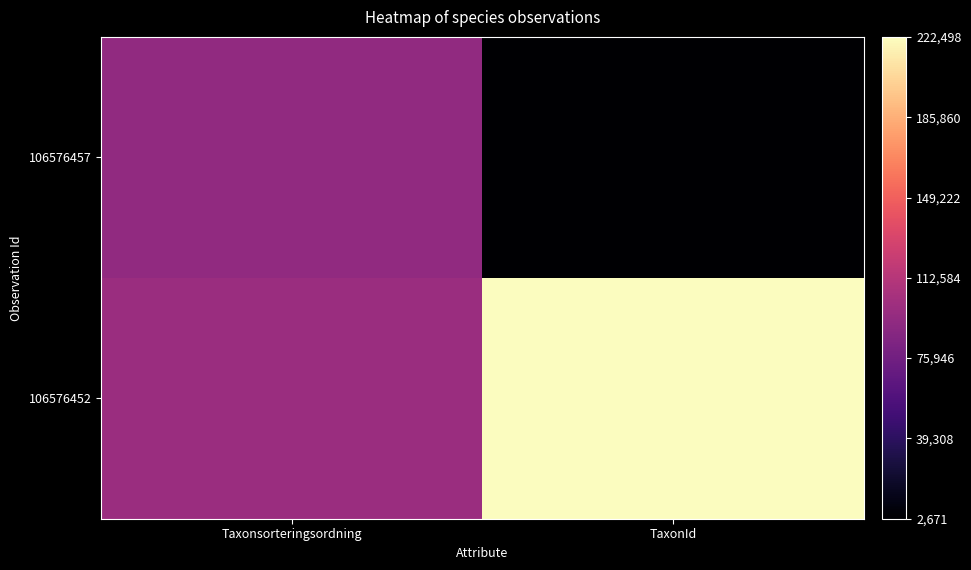

Reading left to right, list all the values displayed in this chart.

106576452: Taxonsorteringsordning=0.4	TaxonId=1.0
106576457: Taxonsorteringsordning=0.4	TaxonId=0.0